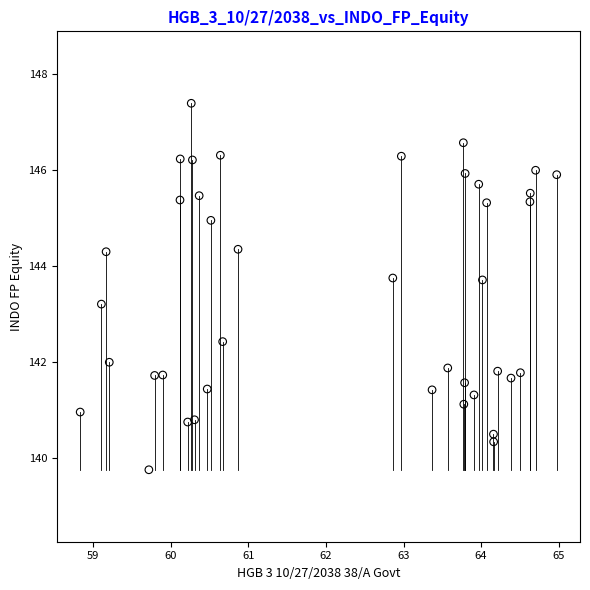

What is the range of Y values (max minus min)?

7.6